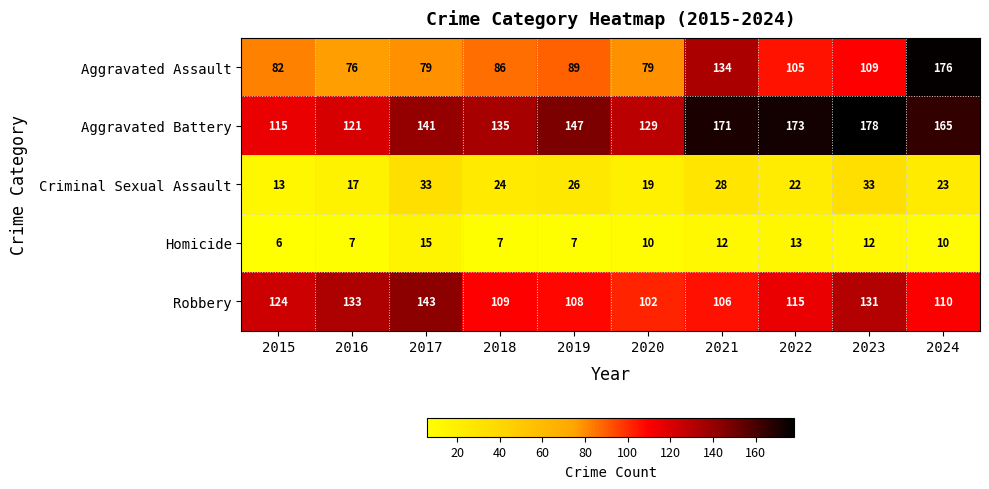

At which category is the sum across all series the highest?

2024